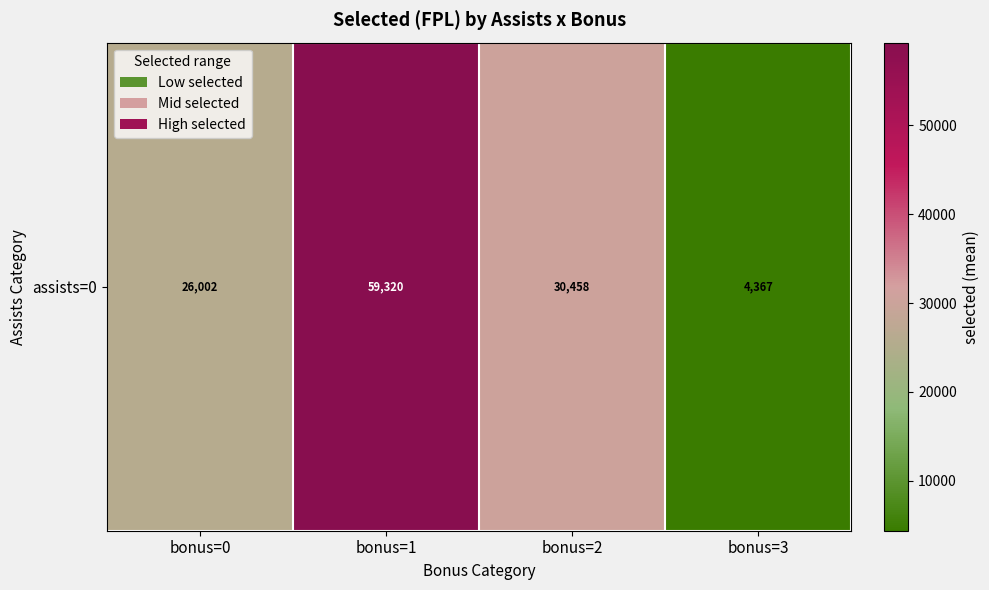

What is the change in value from bonus=0 to bonus=2?

+4455.6